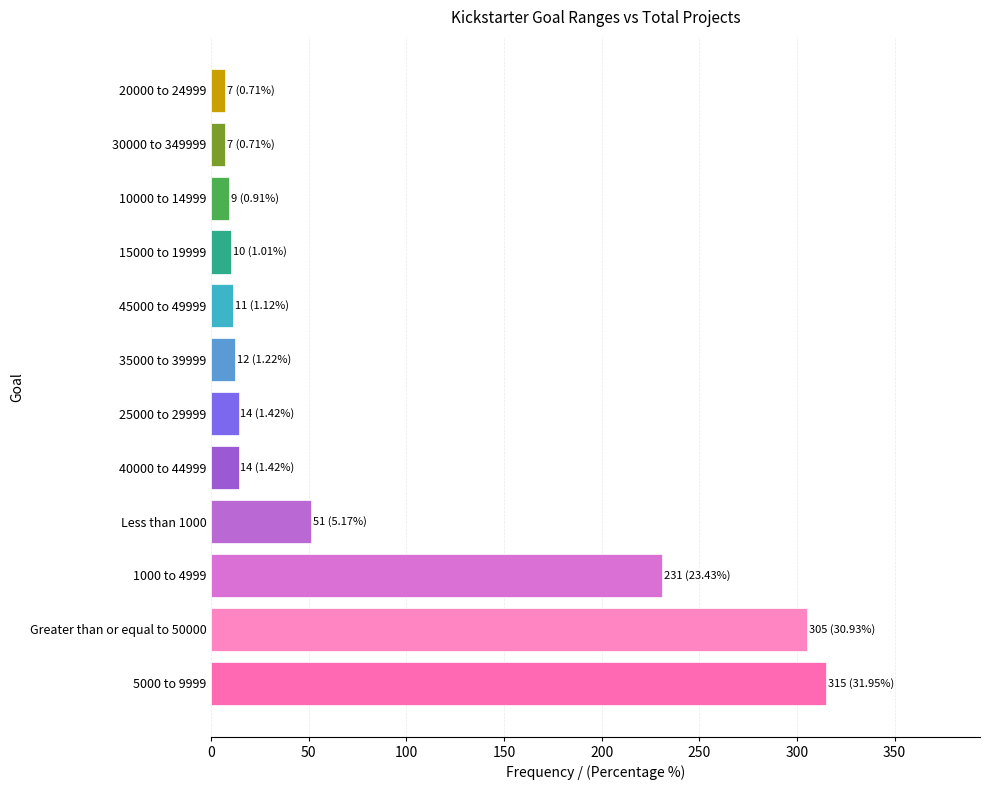

What is the difference between the values at Less than 1000 and 10000 to 14999?

42